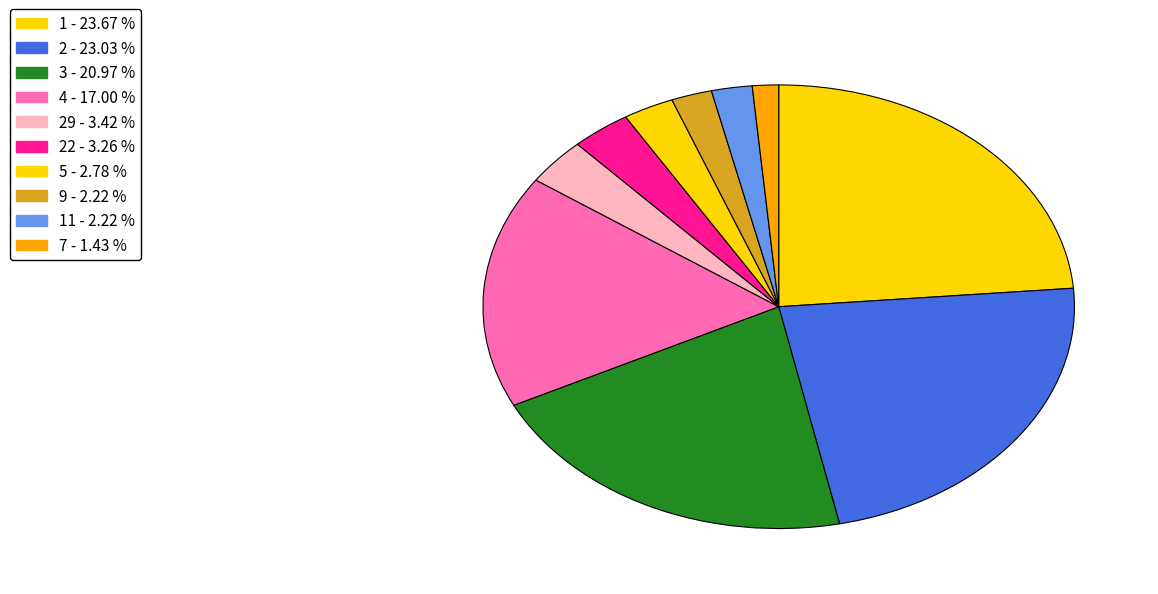

Is there any slice that represents more than half of the pie?

No